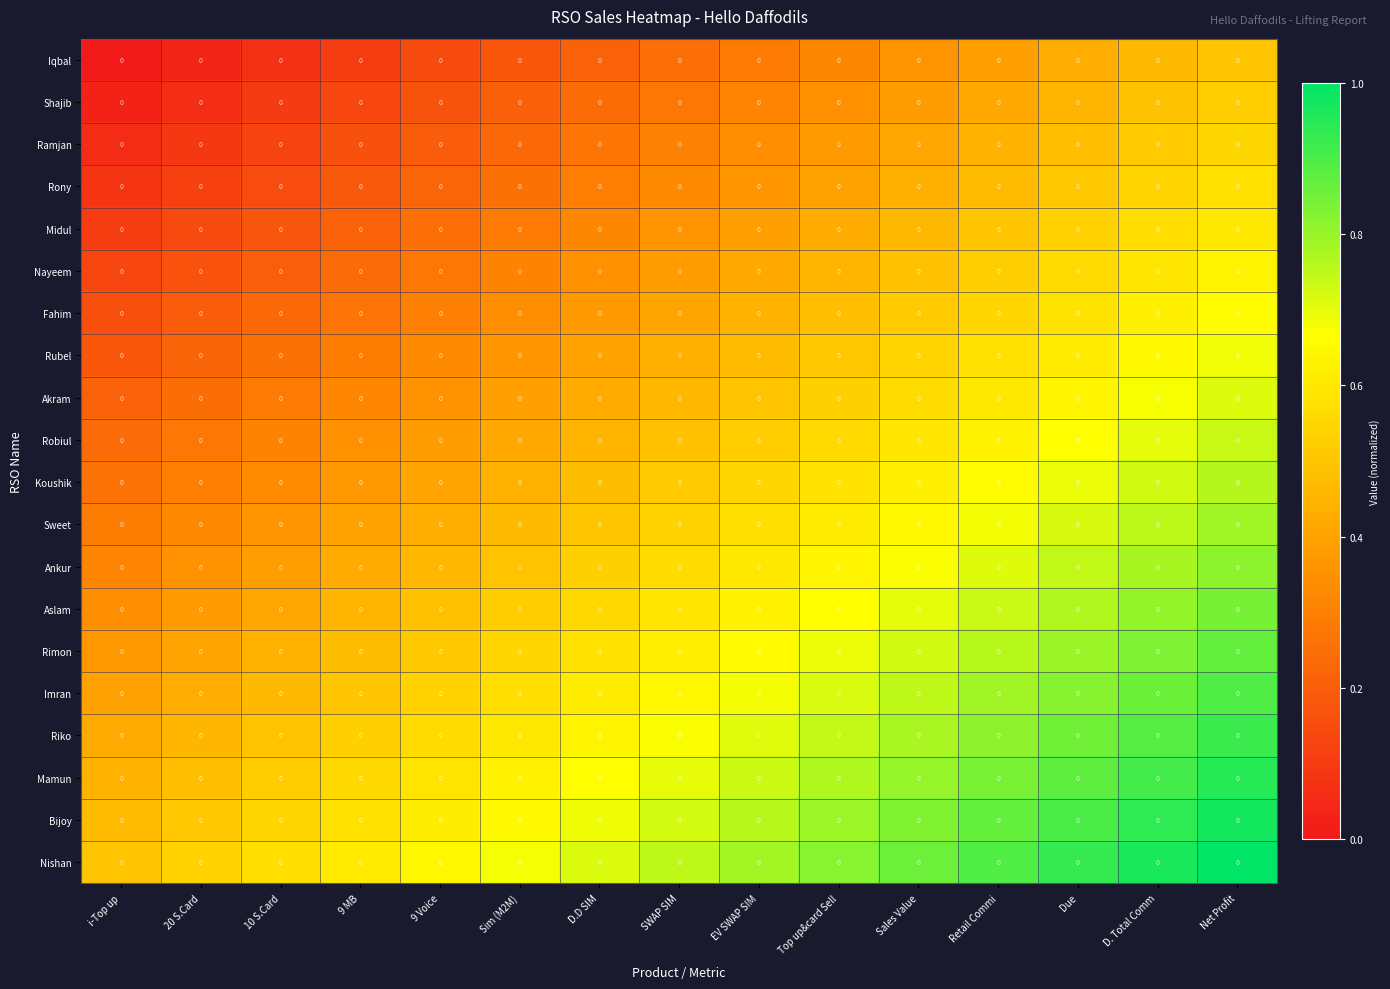

What is the total value across all series at Sim (M2M)?

8.6